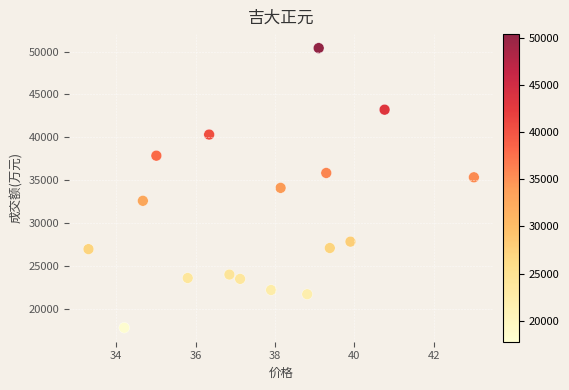

What is the range of Y values (max minus min)?

32658